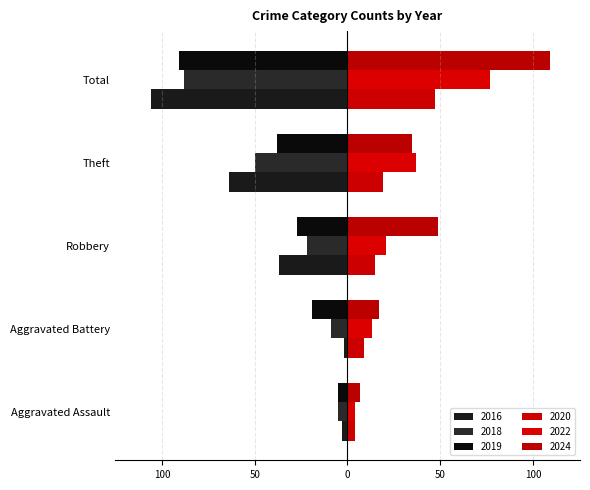

How many bars are there in total?

30